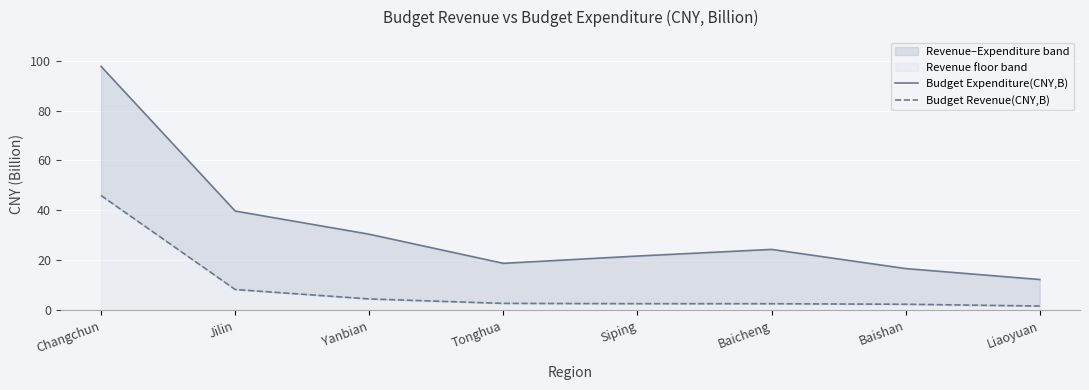

What is the difference between the highest and lowest values at Changchun?

51.7